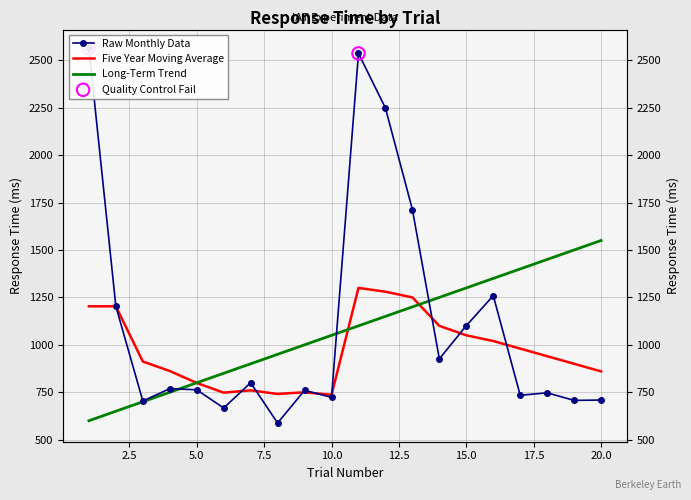

At which category is the sum across all series the highest?

11